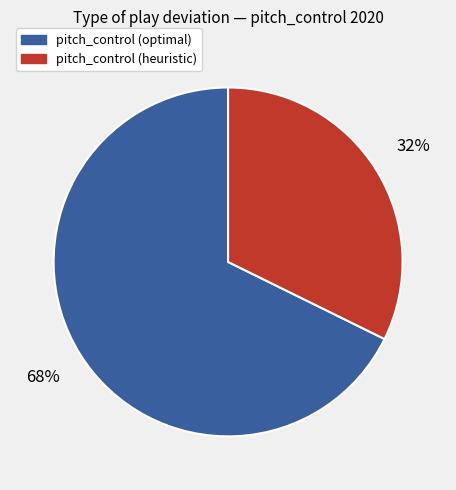

To the nearest percent, what is the combined percentage of pitch_control (heuristic) and pitch_control (optimal)?

100%